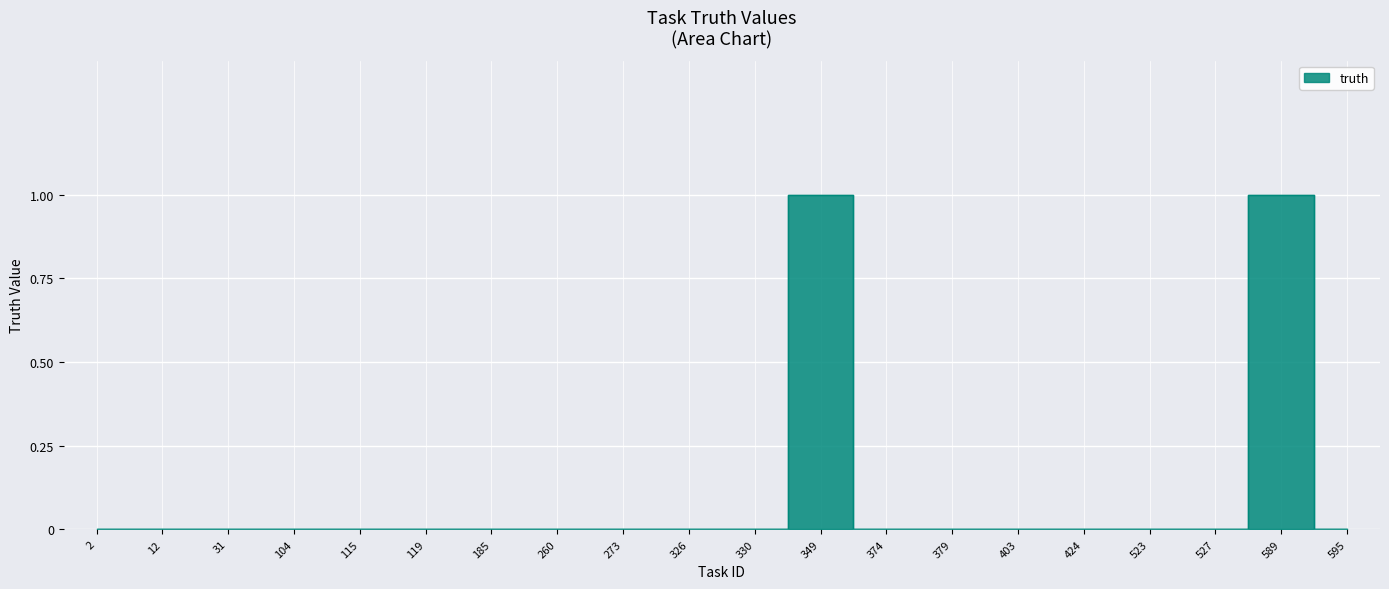

List the labels in order of value, smallest first.

2, 12, 31, 104, 115, 119, 185, 260, 273, 326, 330, 374, 379, 403, 424, 523, 527, 595, 349, 589